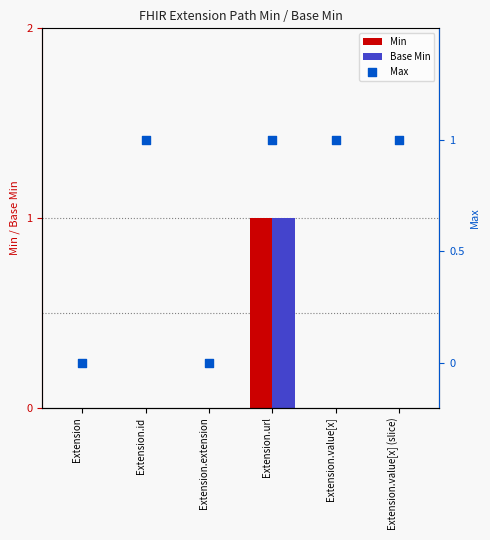

At which category is the sum across all series the highest?

Extension.url